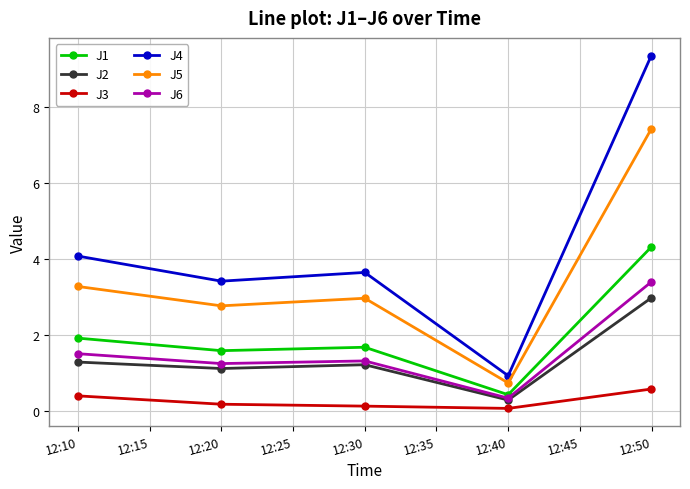

Rank the series by their maximum value, from highest to lowest.

J4, J5, J1, J6, J2, J3